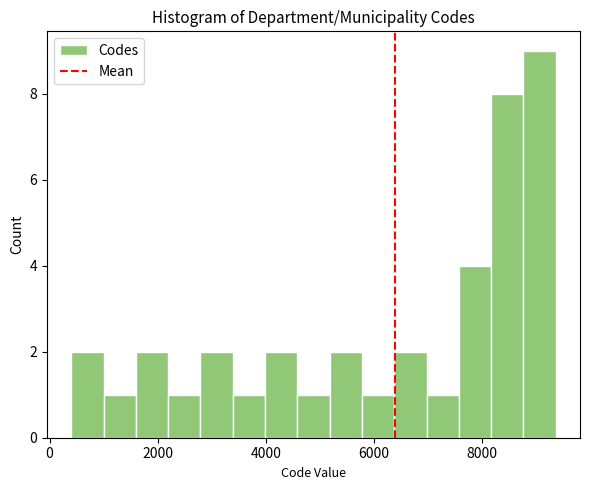

Read against the x-axis, roughly where is the centre of the tallest bar?

9000